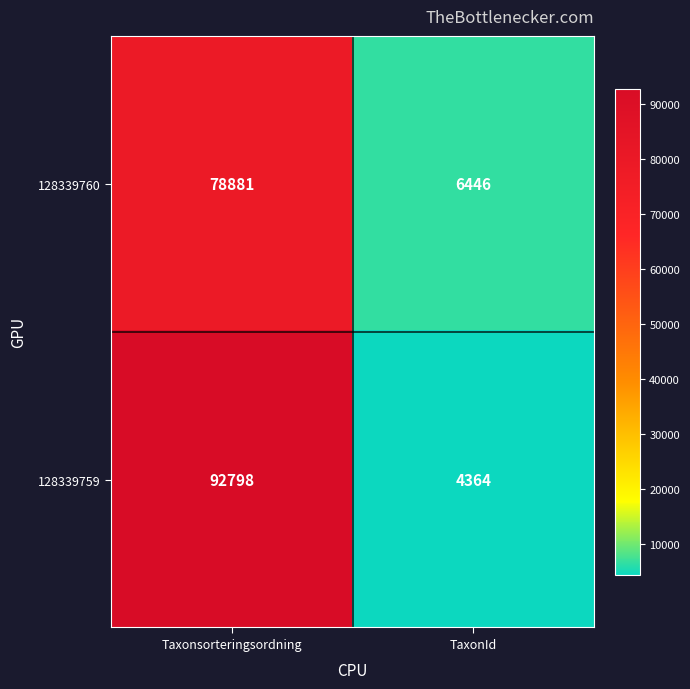

Is it true that 128339760 equals 78881 at Taxonsorteringsordning?

True